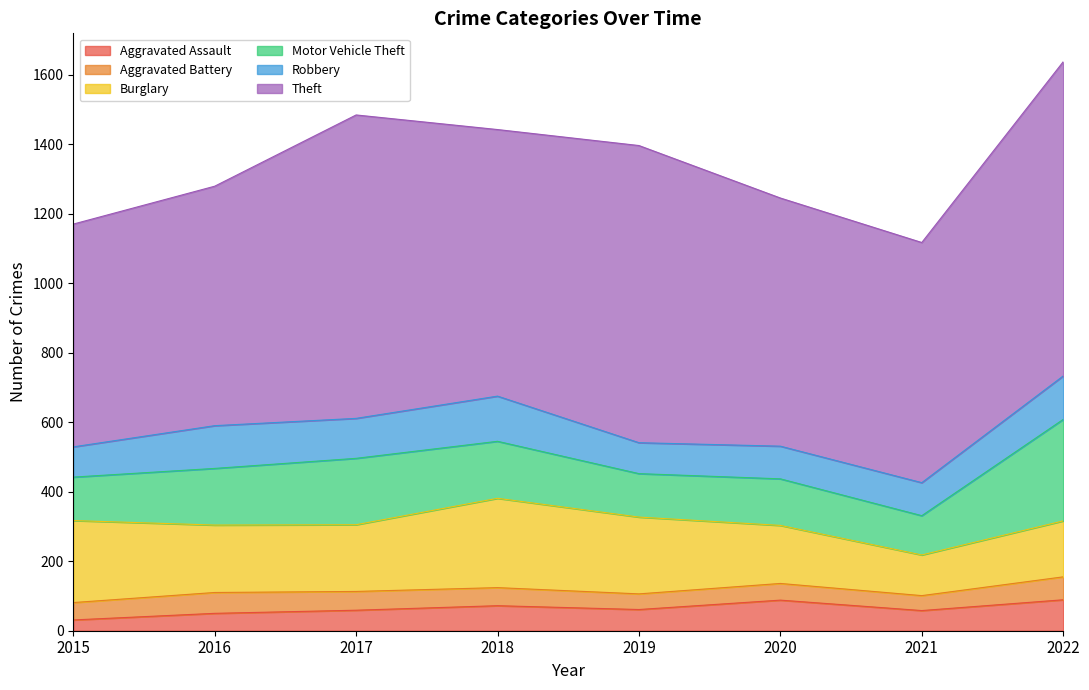

Reading left to right, list all the values displayed in this chart.

Aggravated Assault: 31	50	59	72	61	88	58	89
Aggravated Battery: 50	60	54	52	45	48	43	66
Burglary: 236	194	192	257	221	167	117	161
Motor Vehicle Theft: 125	163	191	164	125	134	113	292
Robbery: 87	123	115	130	89	94	95	125
Theft: 641	689	873	767	855	714	691	904